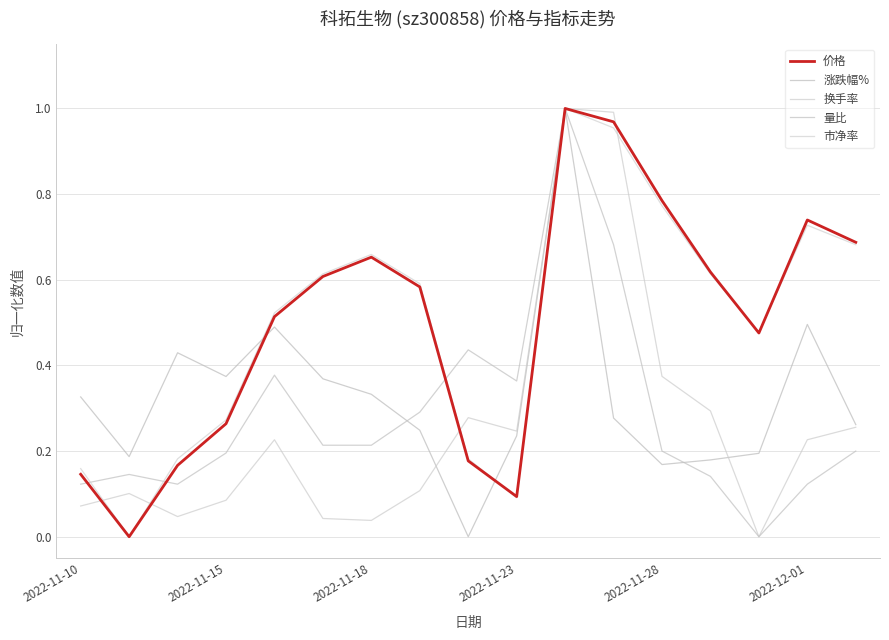

What is the label of the 17th point from the right?

2022-11-10